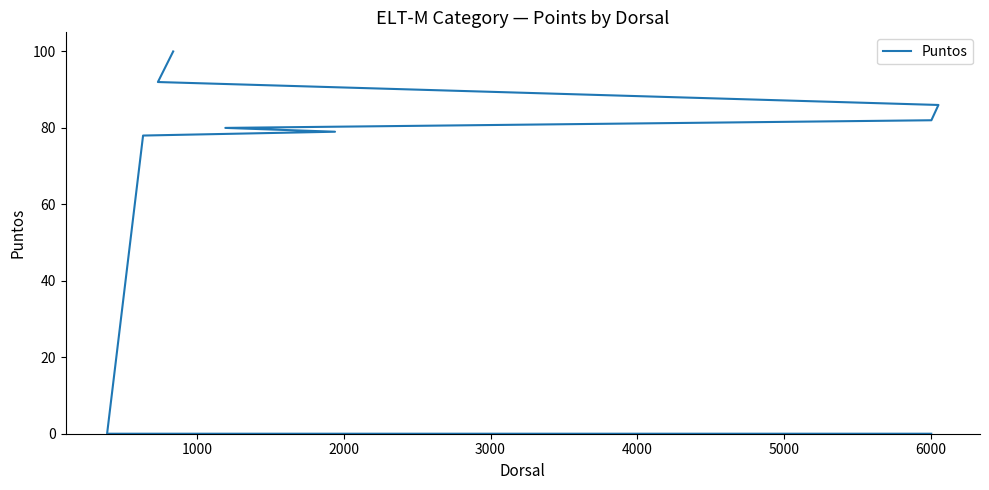

Reading right to left, list all the values displayed in this chart.

0	0	0	0	0	0	0	0	0	0	0	78	79	80	82	86	92	100